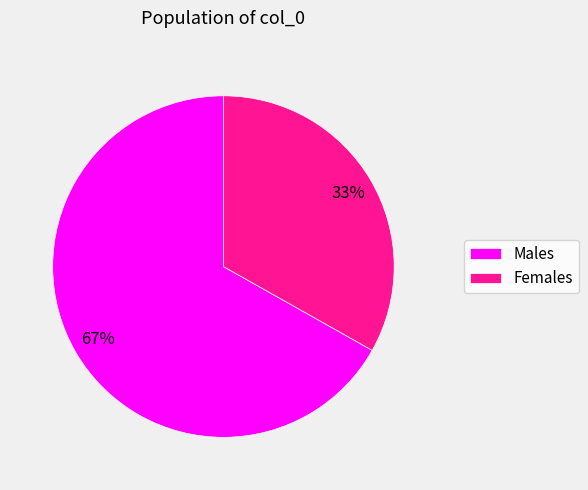

How many slices are in this pie chart?

2